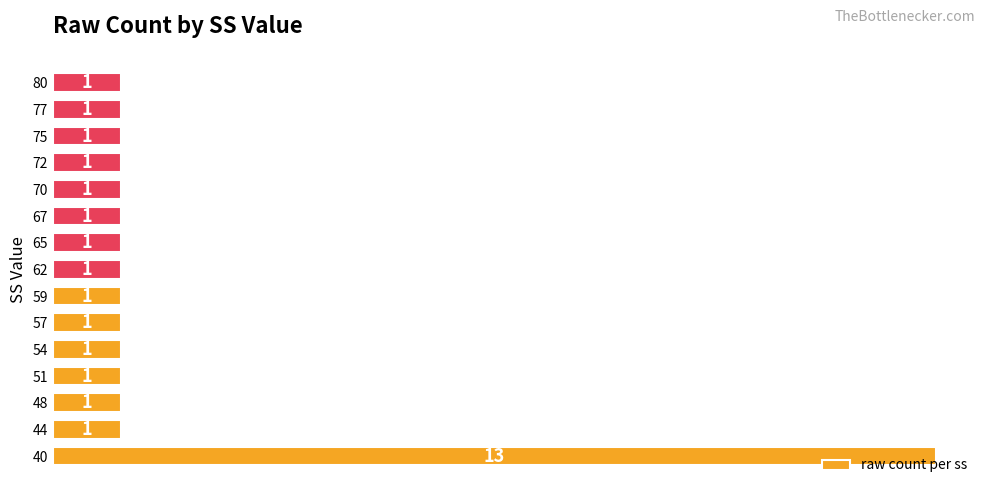

How many data points are above 1?

1